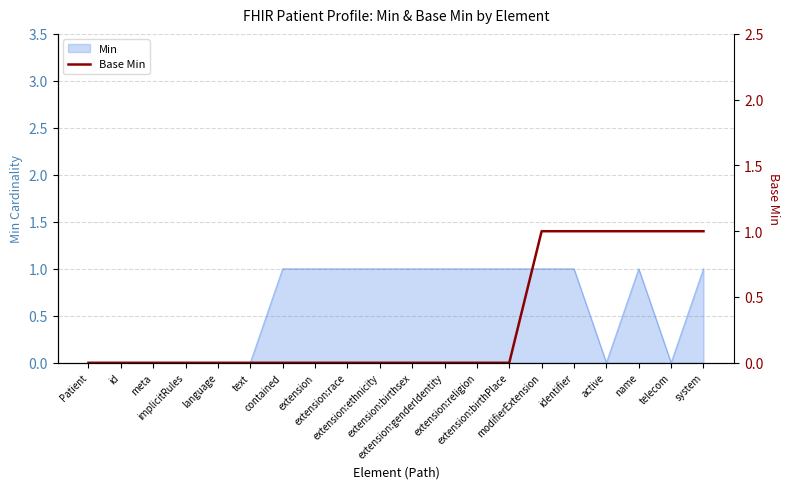

How many data points does each series have?

20